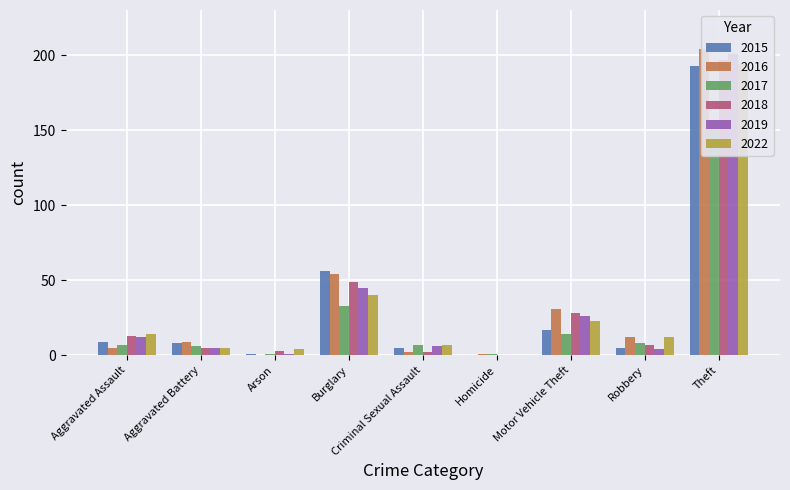

Between Aggravated Assault and Criminal Sexual Assault, which is larger?

Aggravated Assault